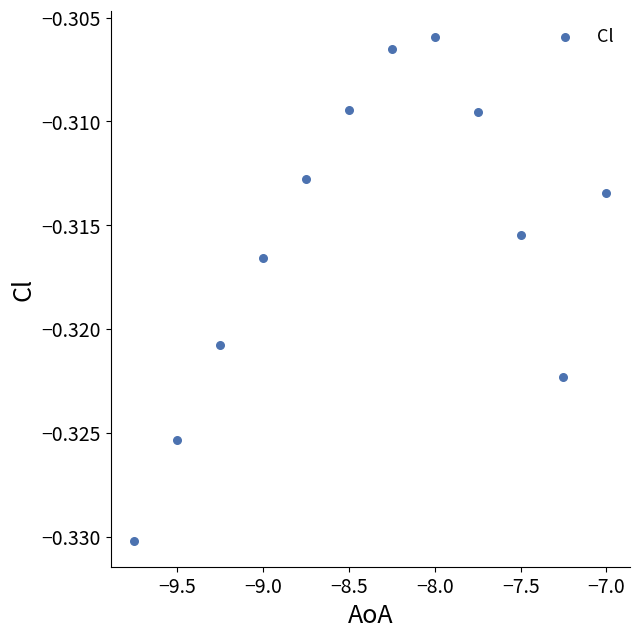

What is the average X value?

-8.4